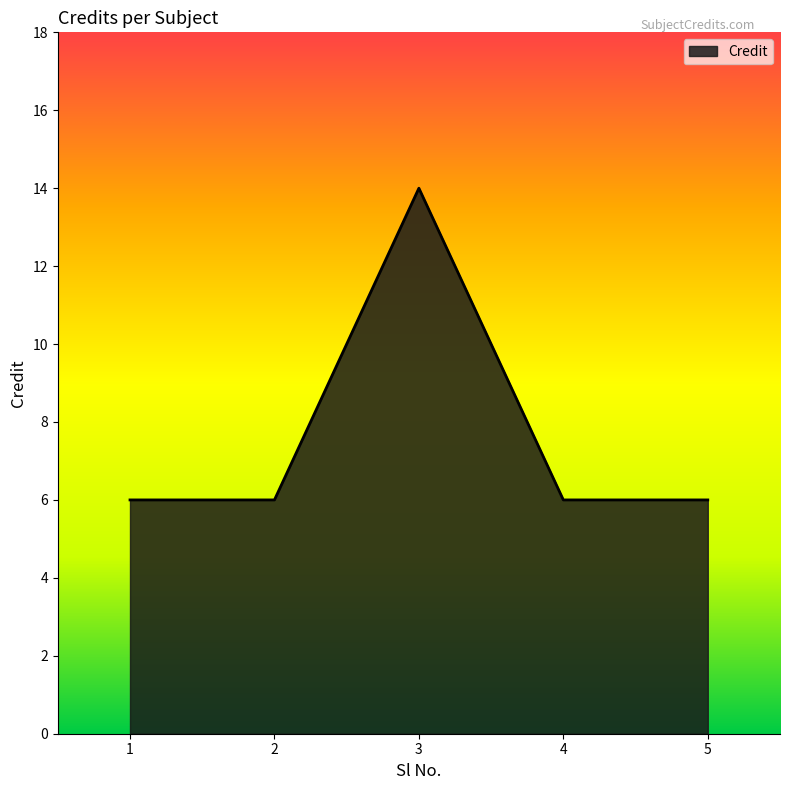

What is the maximum value shown in the chart?

14